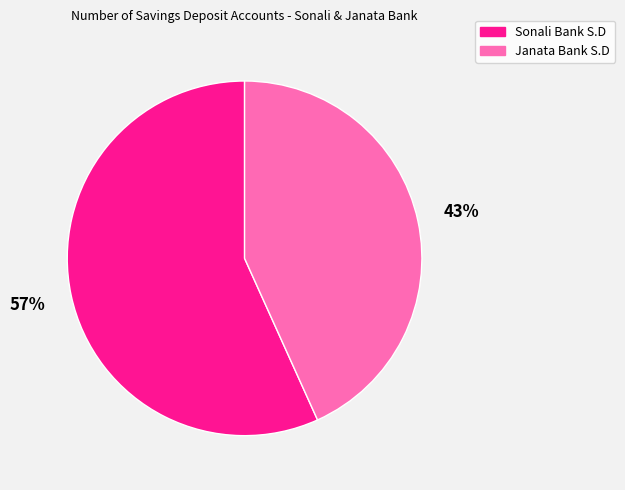

To the nearest percent, what is the difference between the largest and smallest slice percentages?

14%